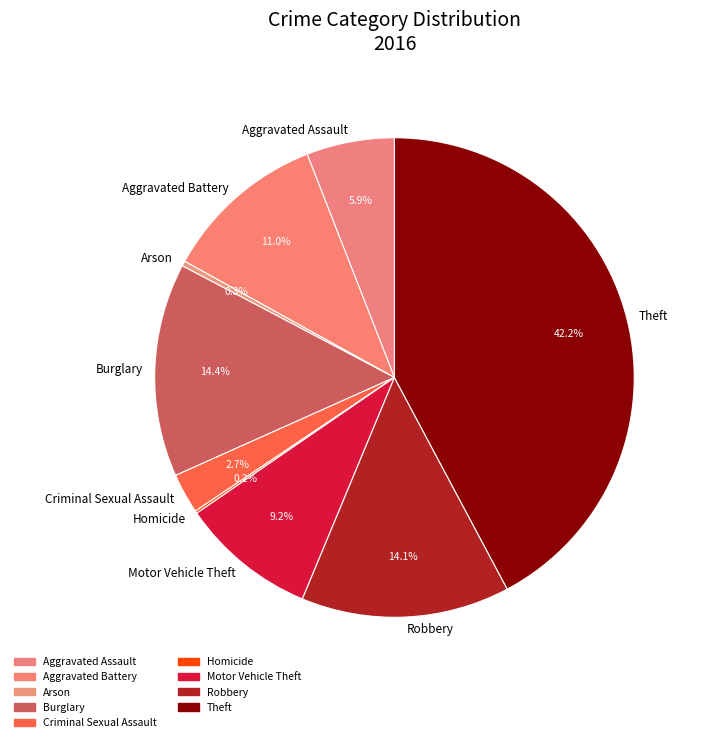

Is there a majority slice in this chart?

No